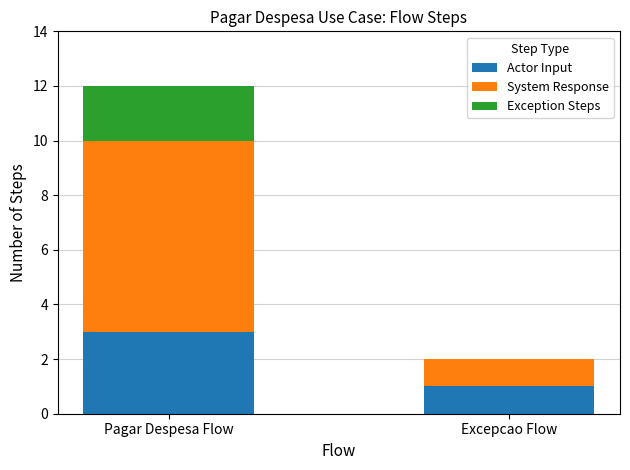

What is the total value across all series at Pagar Despesa Flow?

12